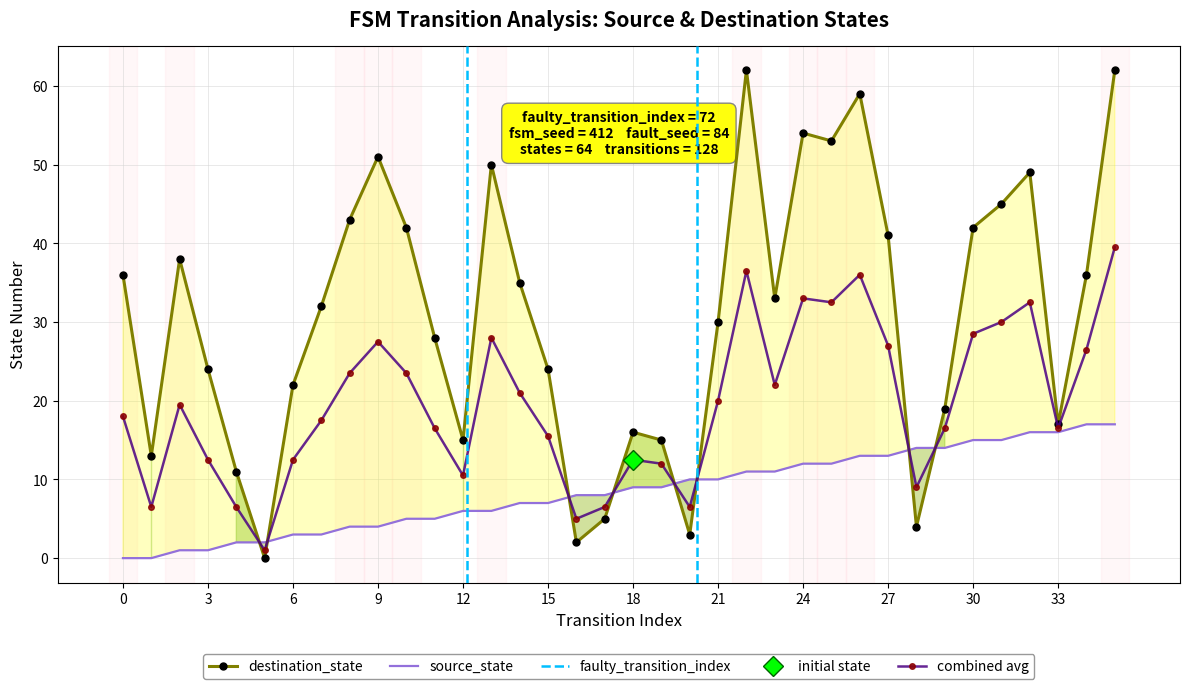

What is the difference between the second highest and minimum values in the source_state series?

17.0